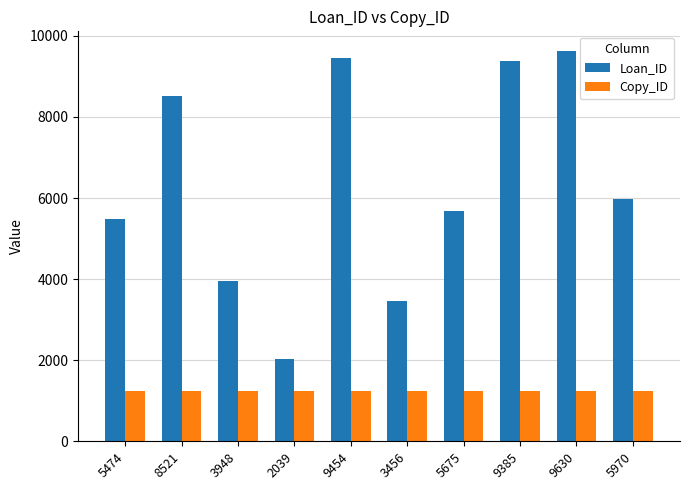

What is the difference between the maximum and second lowest values in the Copy_ID series?

9